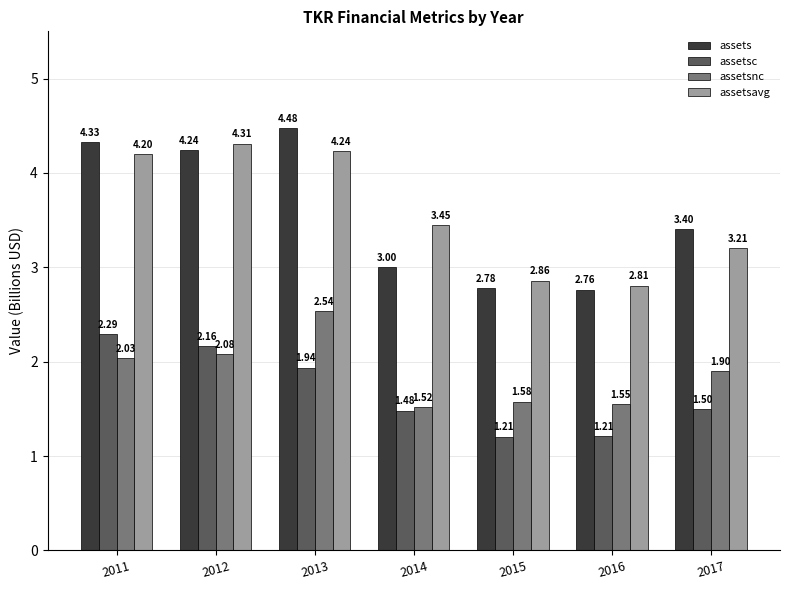

At how many categories does at least one series exceed 1?

7